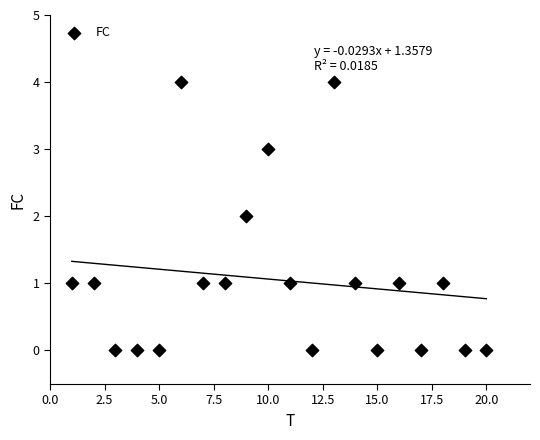

What is the range of Y values (max minus min)?

4